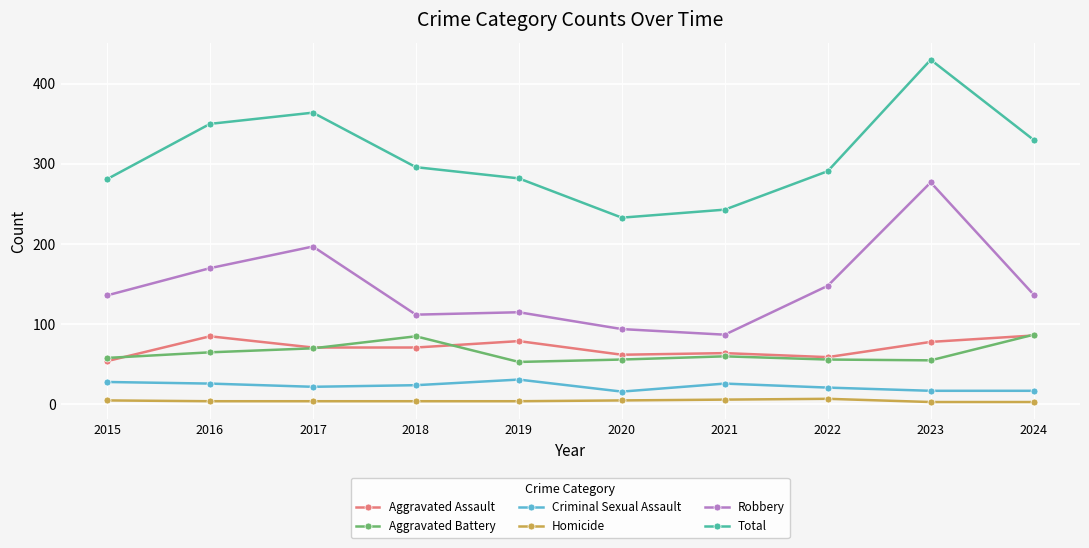

What is the highest value of the Aggravated Battery series?

87